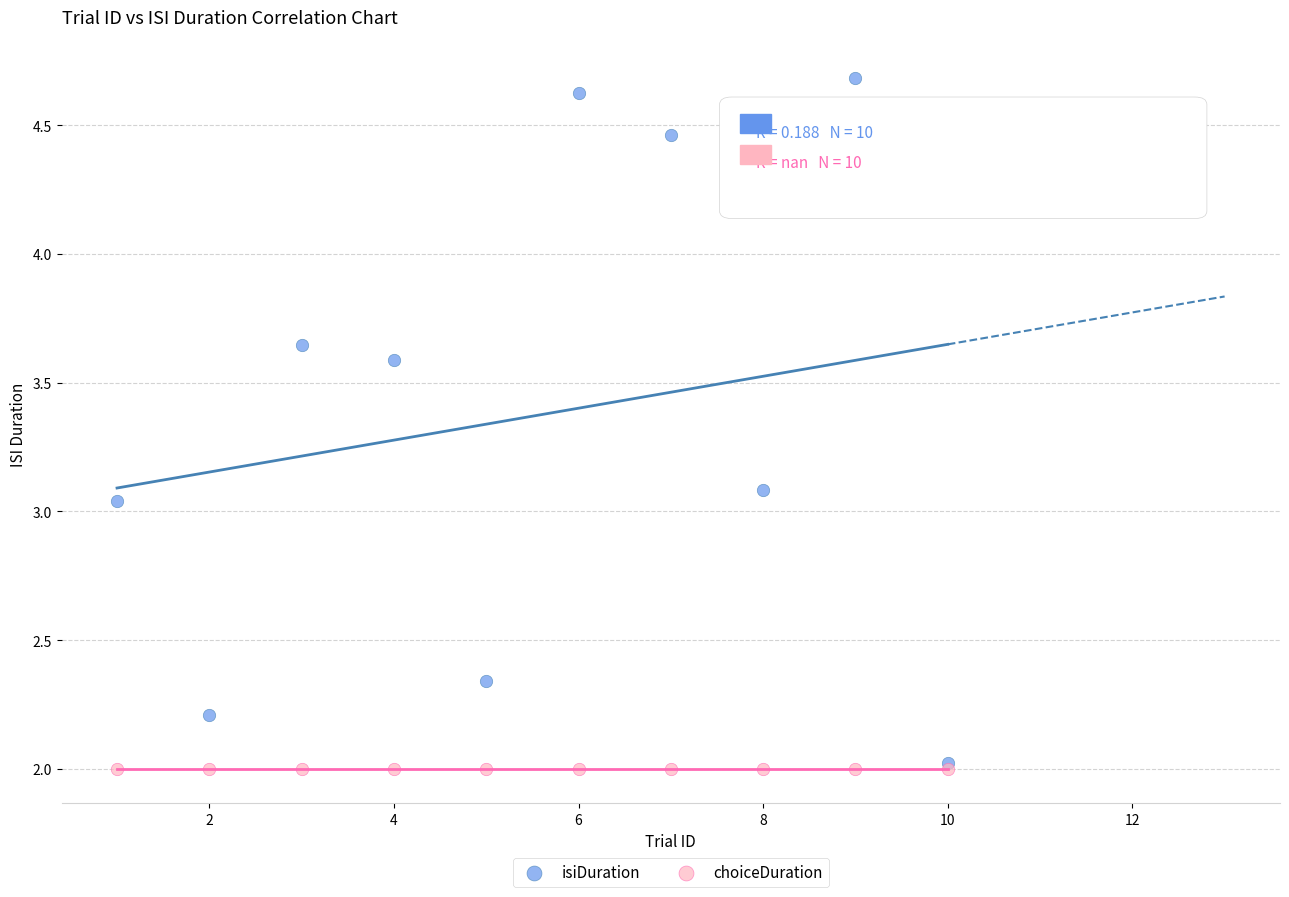

Which series contains the highest Y value?

isiDuration